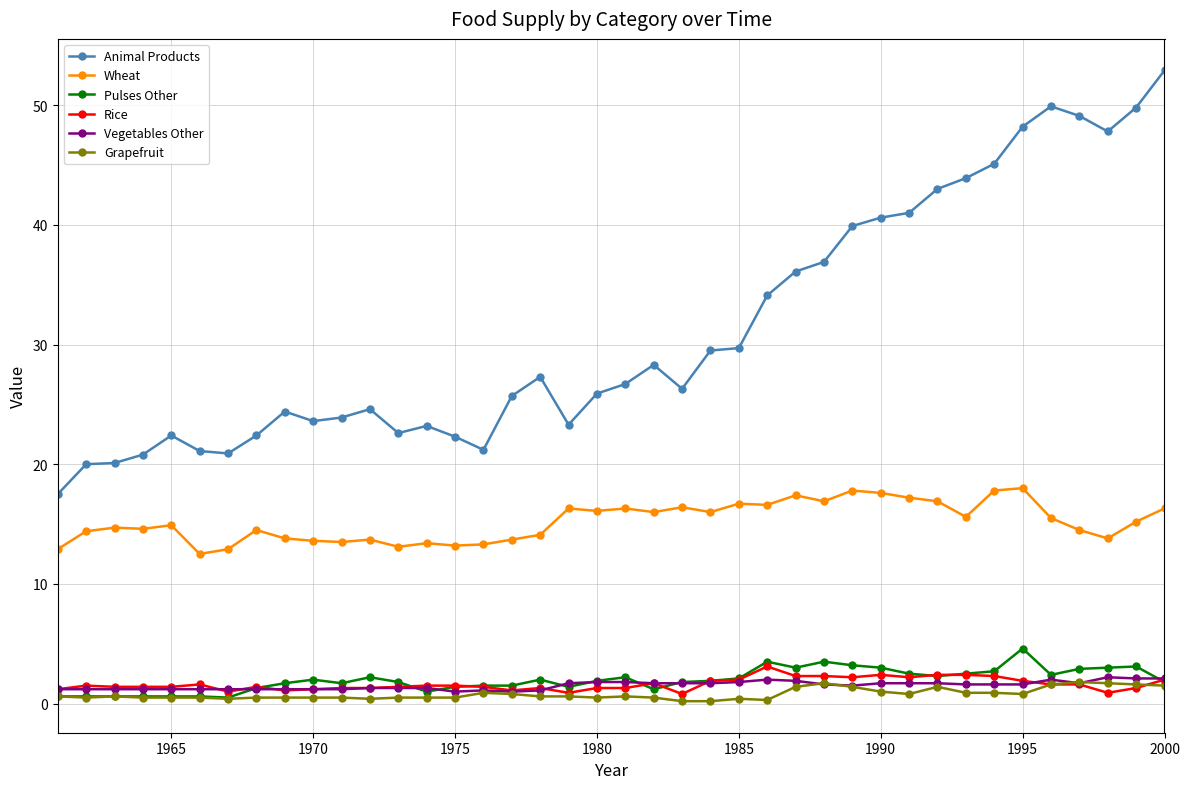

Which series has the widest spread of values?

Animal Products